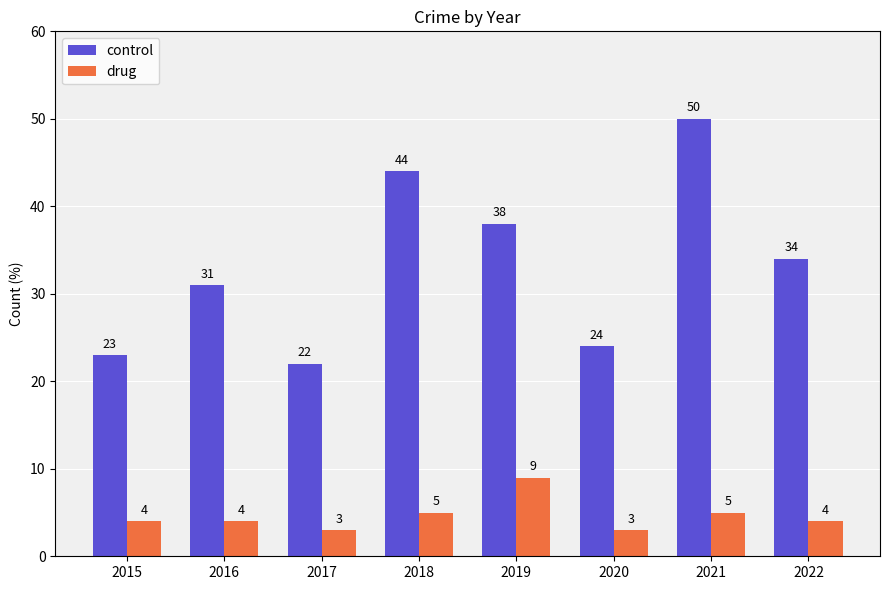

What is the approximate value of drug at 2021?

5